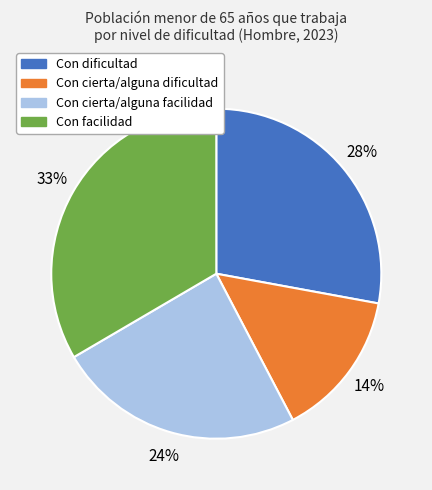

Combined, do Con cierta/alguna dificultad and Con facilidad account for over 50%?

No